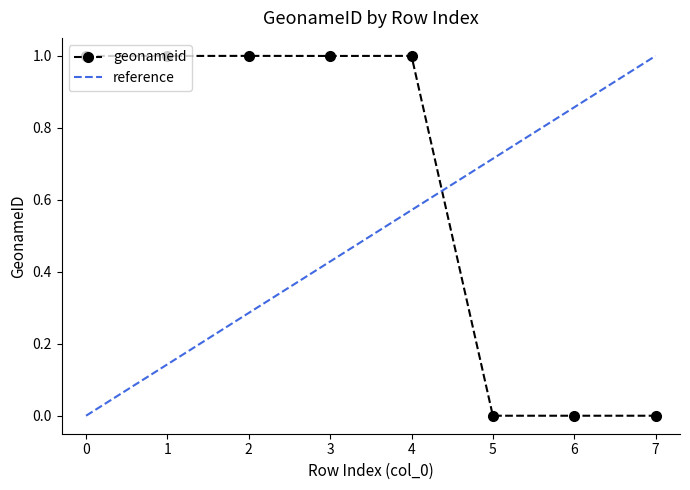

Is it true that the value at 7 is -0.7?

False